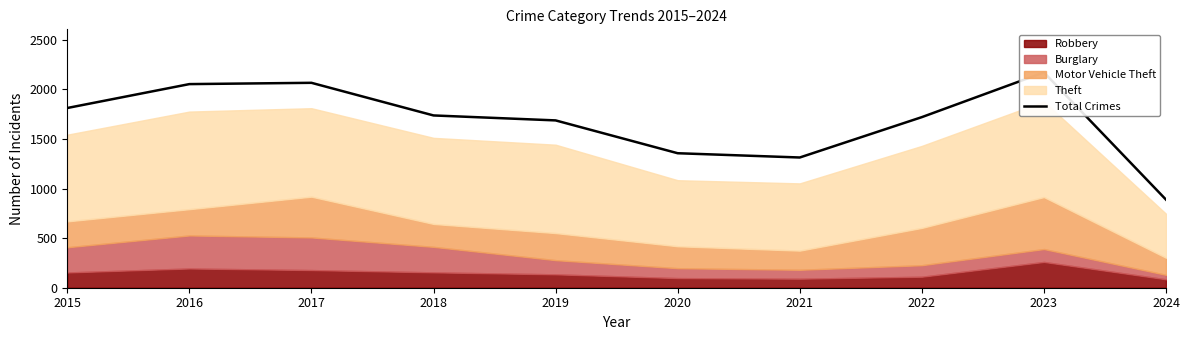

Reading left to right, list all the values displayed in this chart.

2015=1812	2016=2053	2017=2066	2018=1737	2019=1687	2020=1356	2021=1313	2022=1720	2023=2171	2024=888